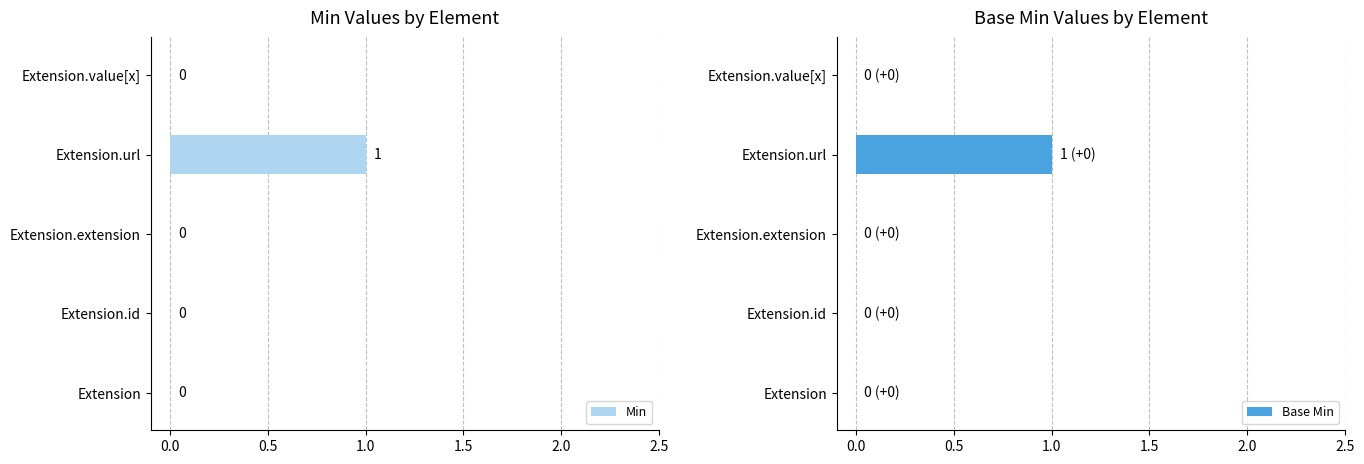

What is the difference between the maximum and minimum values in the Min series?

1